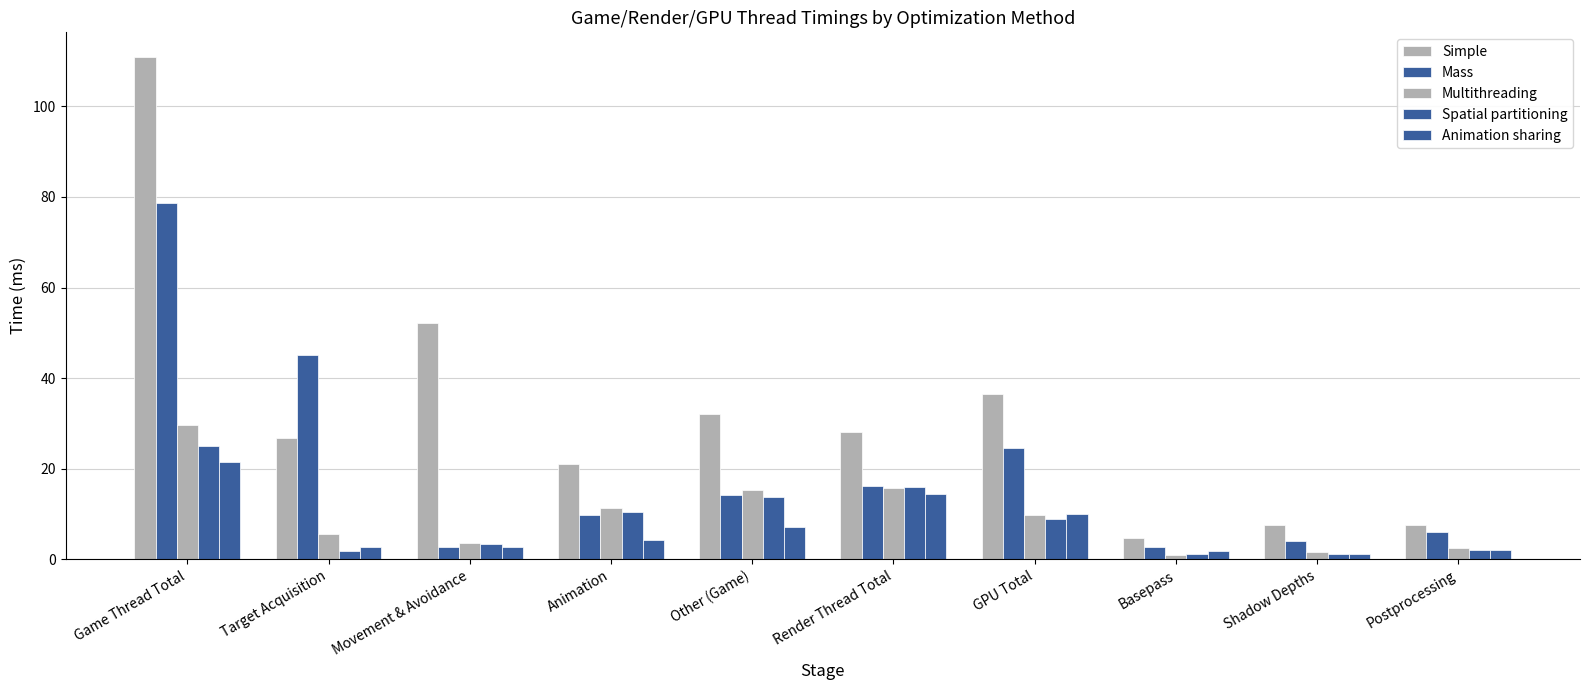

True or false: Simple has a value of 2.3 at Basepass.

False